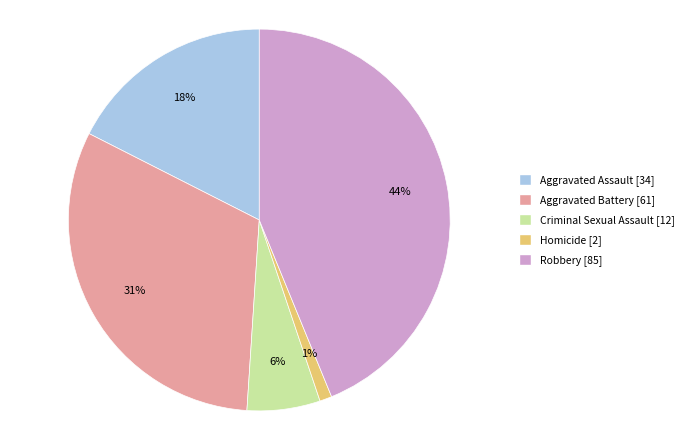

Does any single category account for the majority?

No